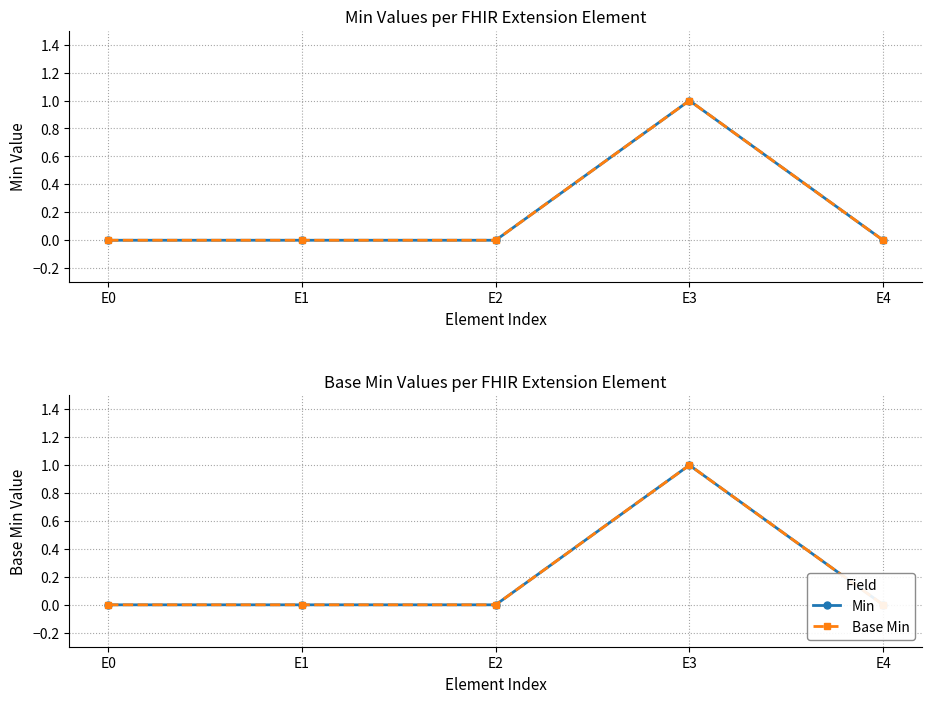

What is the sum of the Base Min values at E3 and E0?

1